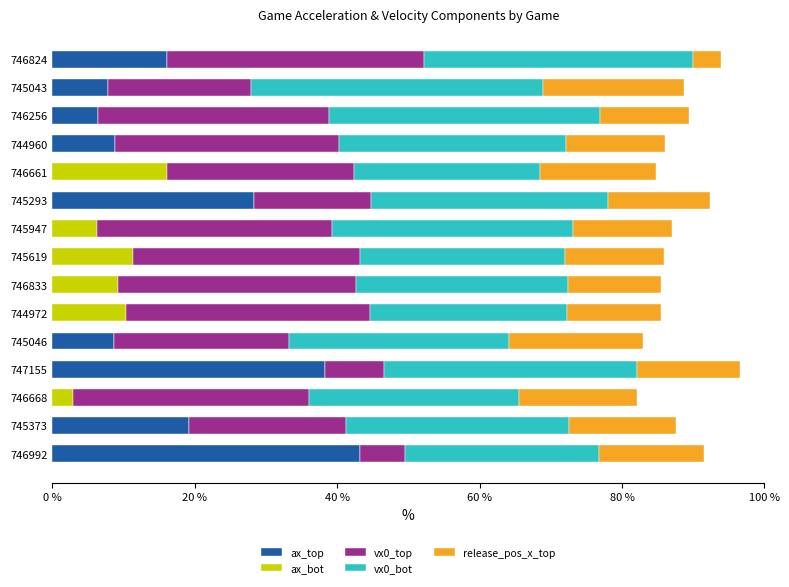

What is the sum of the ax_top values at 745043 and 747155?

46.1